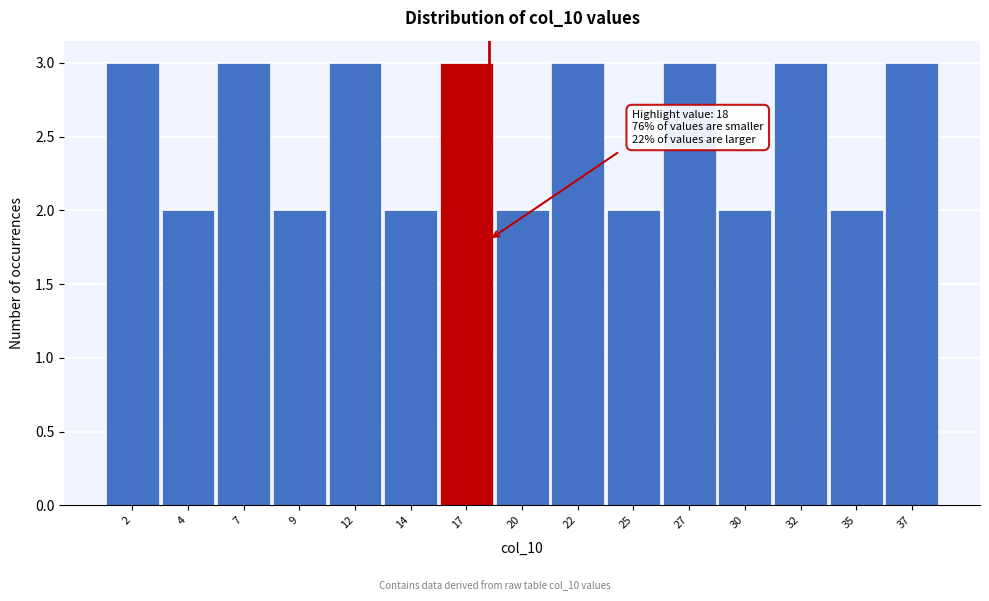

Reading right to left, list all the values displayed in this chart.

37=3	35=2	32=3	30=2	27=3	25=2	22=3	20=2	17=3	14=2	12=3	9=2	7=3	4=2	2=3